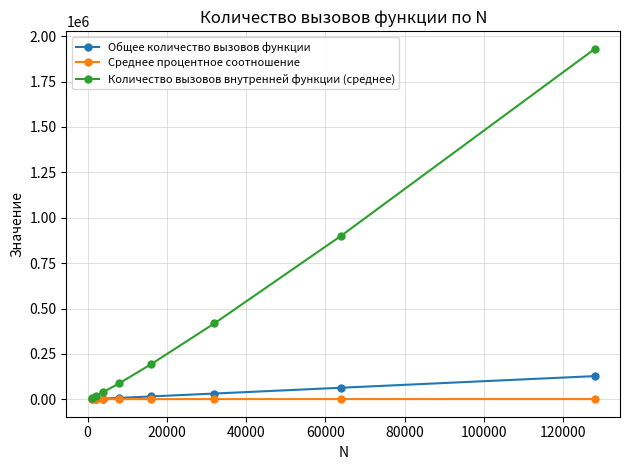

What is the lowest value of the Общее количество вызовов функции series?

999.0